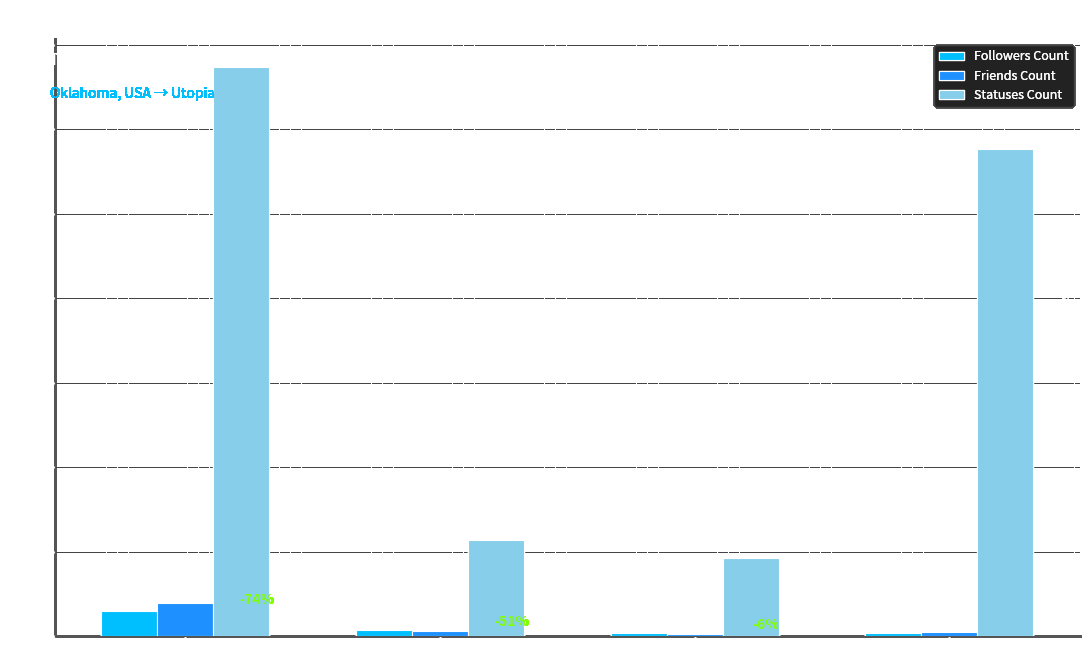

Reading left to right, what are all the values shown in this chart?

Followers Count: 2977	774	376	352
Friends Count: 3977	579	298	505
Statuses Count: 67324	11339	9230	57666